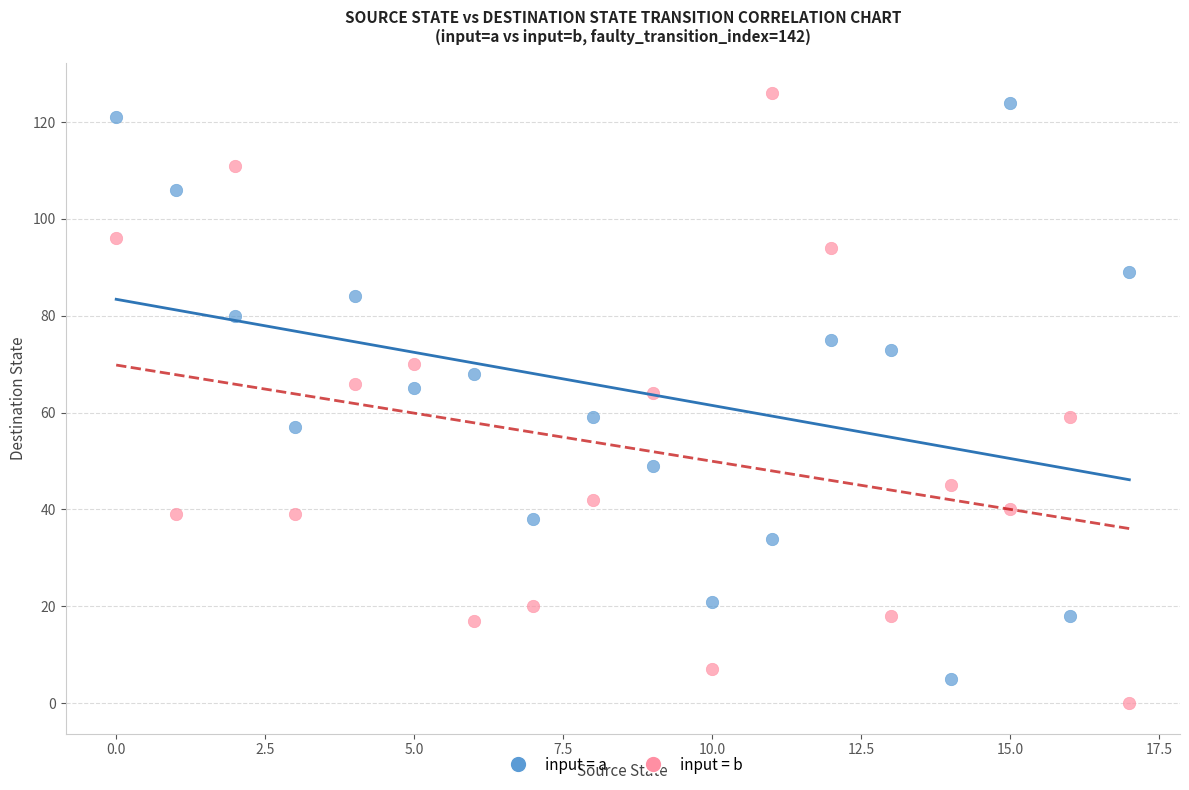

Across all data points, what is the range of Y values (max minus min)?

126